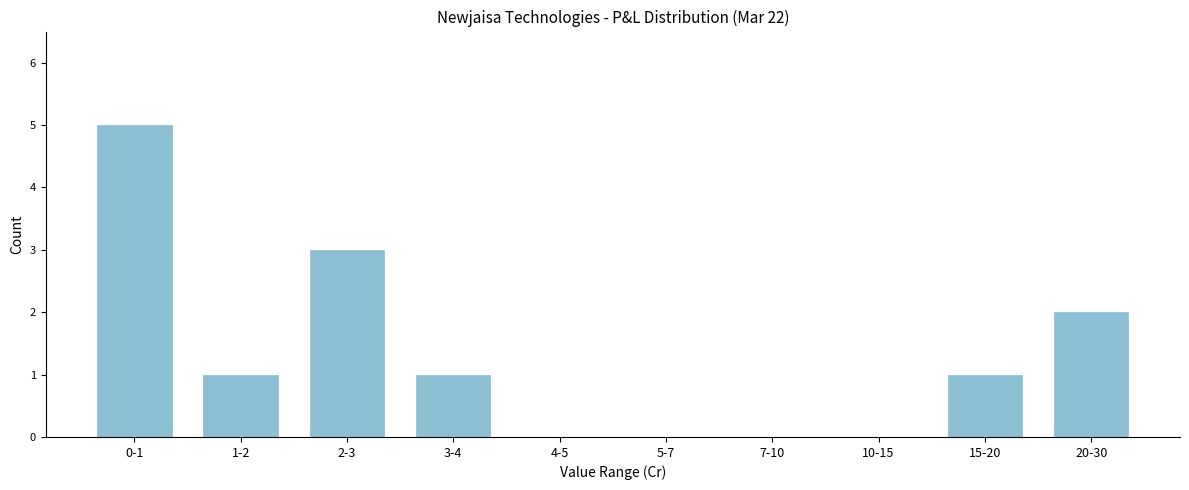

Reading left to right, extract all data points from this chart.

0-1=5	1-2=1	2-3=3	3-4=1	4-5=0	5-7=0	7-10=0	10-15=0	15-20=1	20-30=2